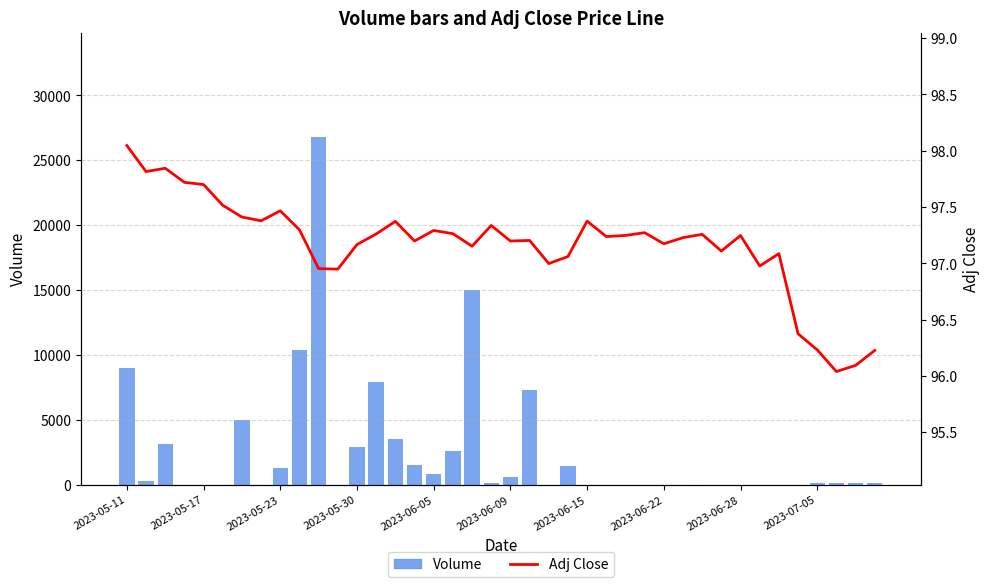

List the series in order of their overall mean, lowest first.

Adj Close, Volume